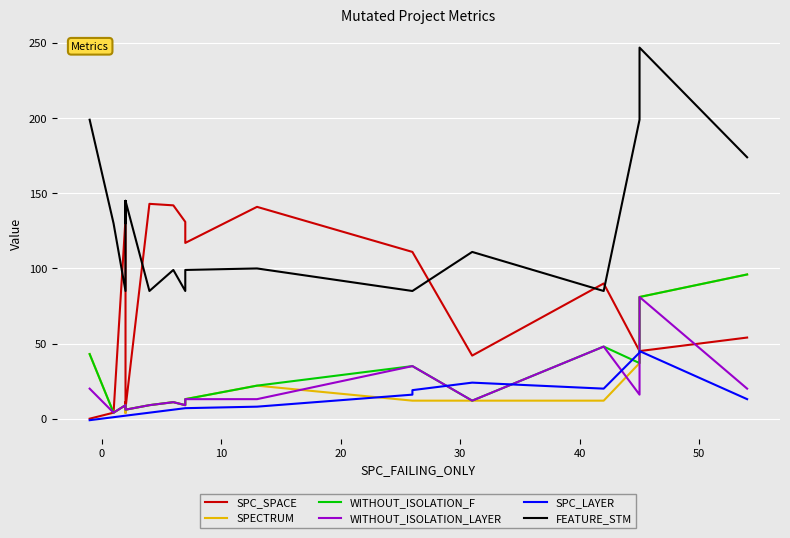

How many values in SPC_LAYER are below zero?

1